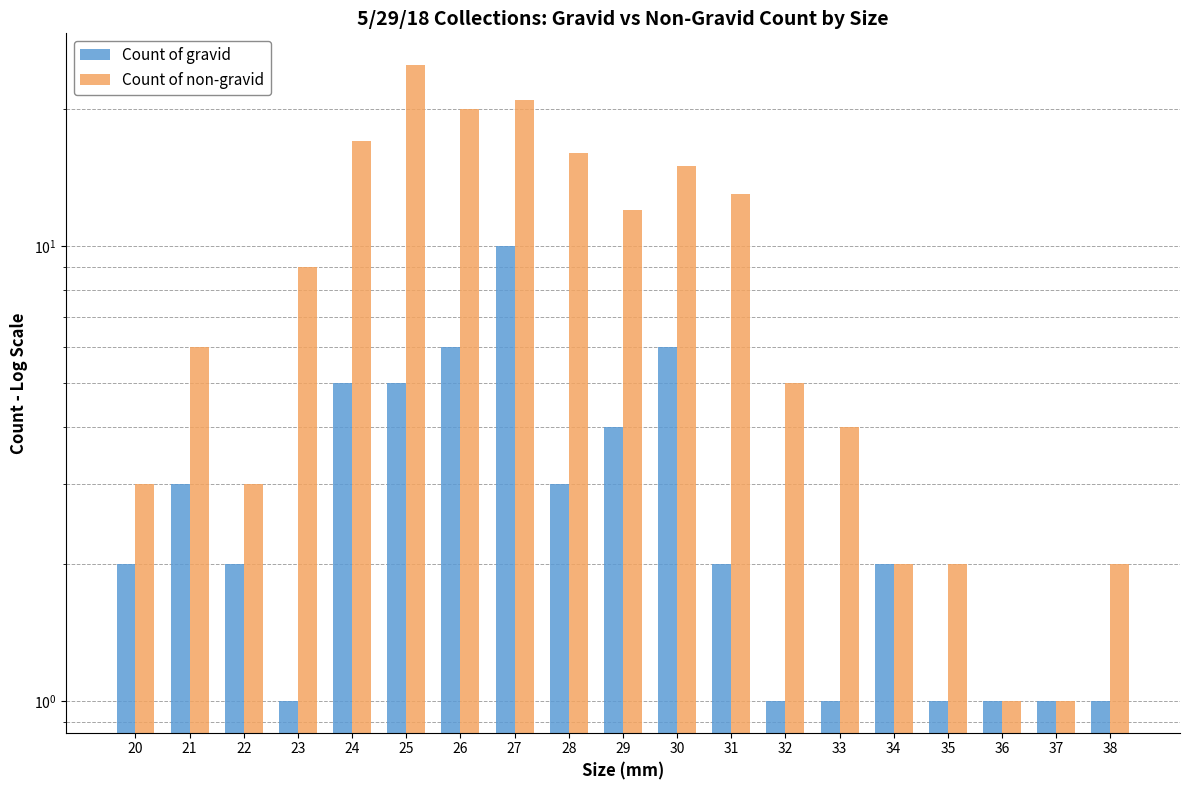

At which label does Count of gravid first exceed 2?

21